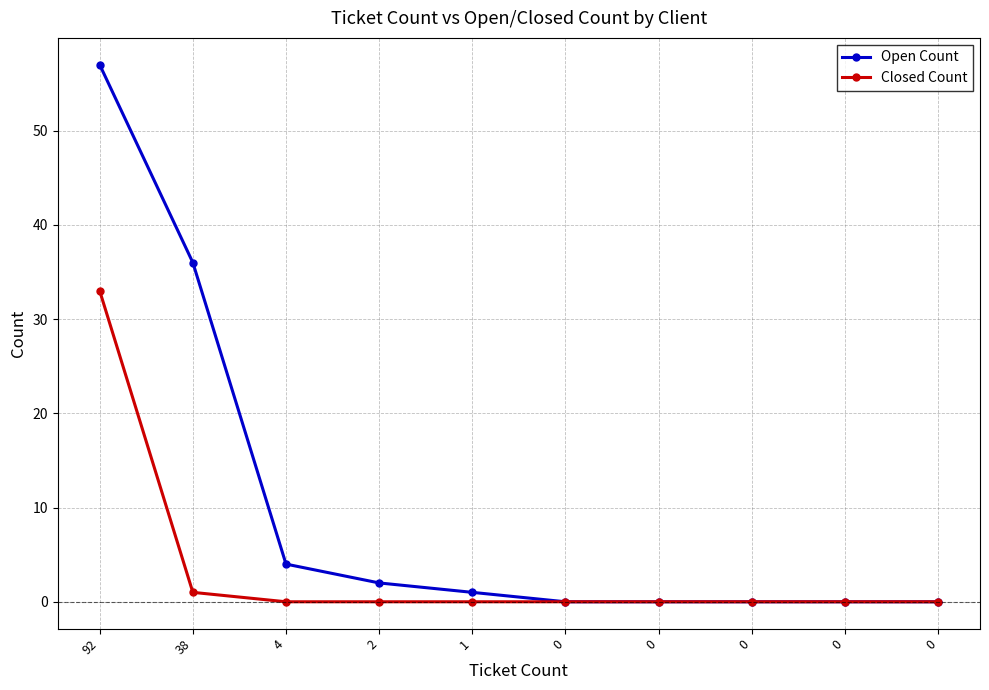

How many lines are shown in the chart?

2